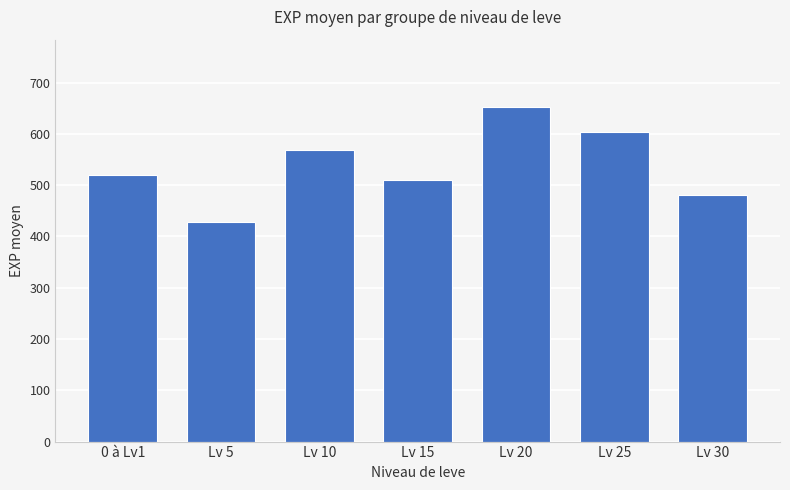

List the labels in order of value, smallest first.

Lv 5, Lv 30, Lv 15, 0 à Lv1, Lv 10, Lv 25, Lv 20